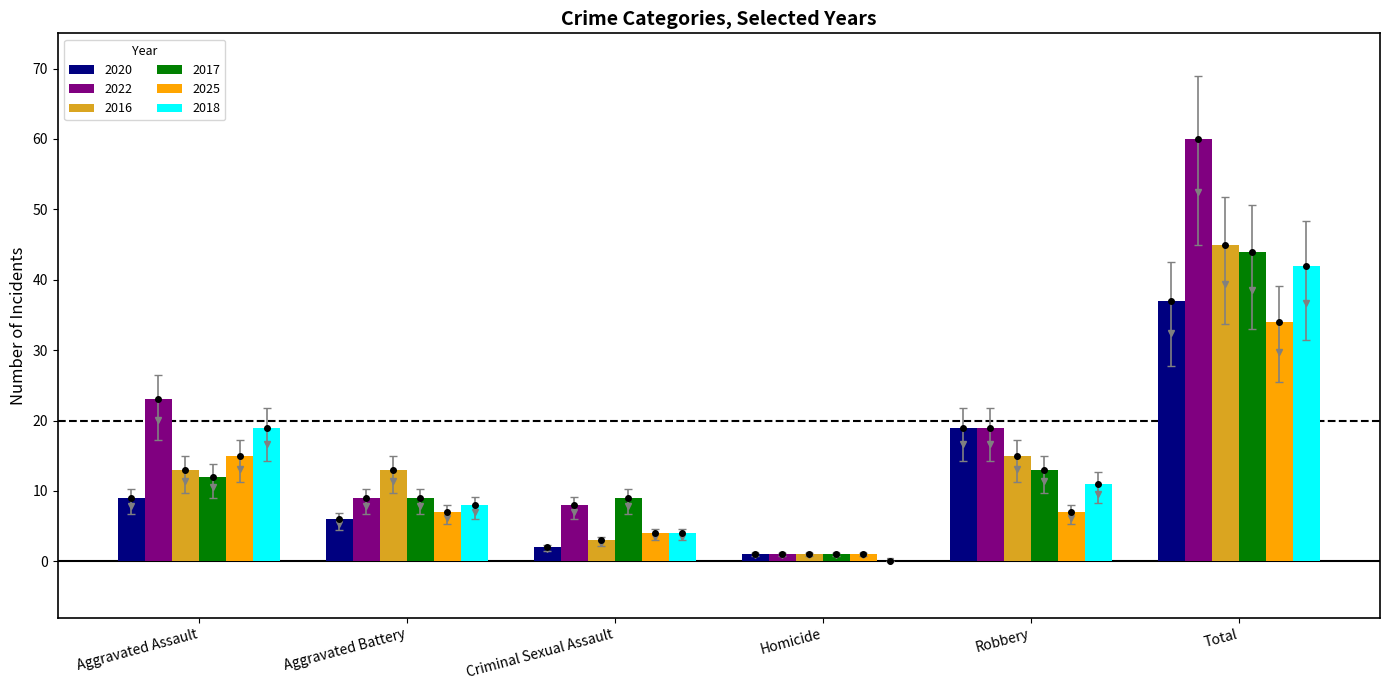

What is the total value across all series at Aggravated Battery?

52